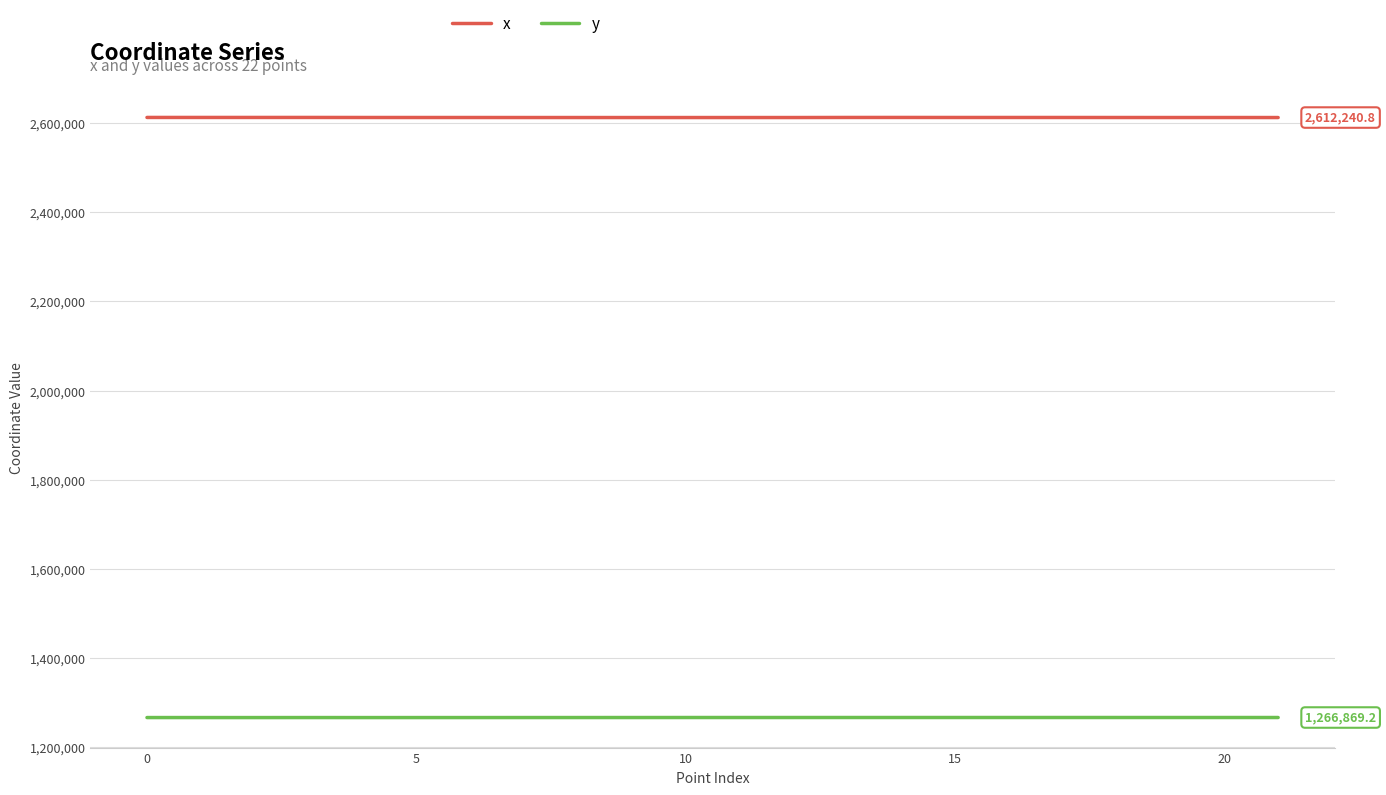

What is the smallest value displayed?

1266734.7